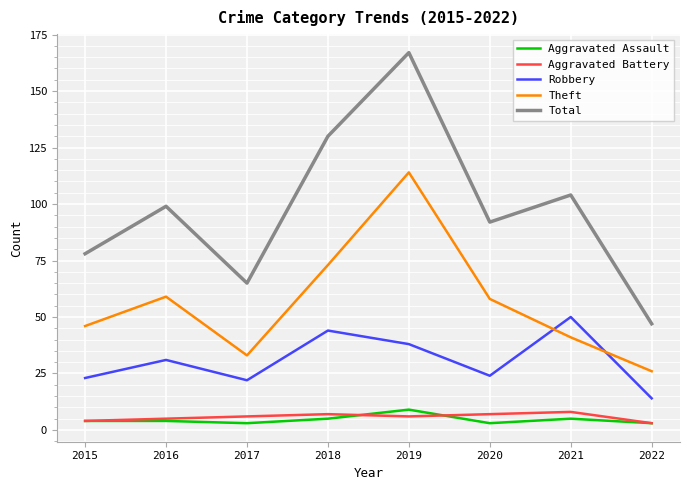

At which label does Theft reach its minimum?

2022